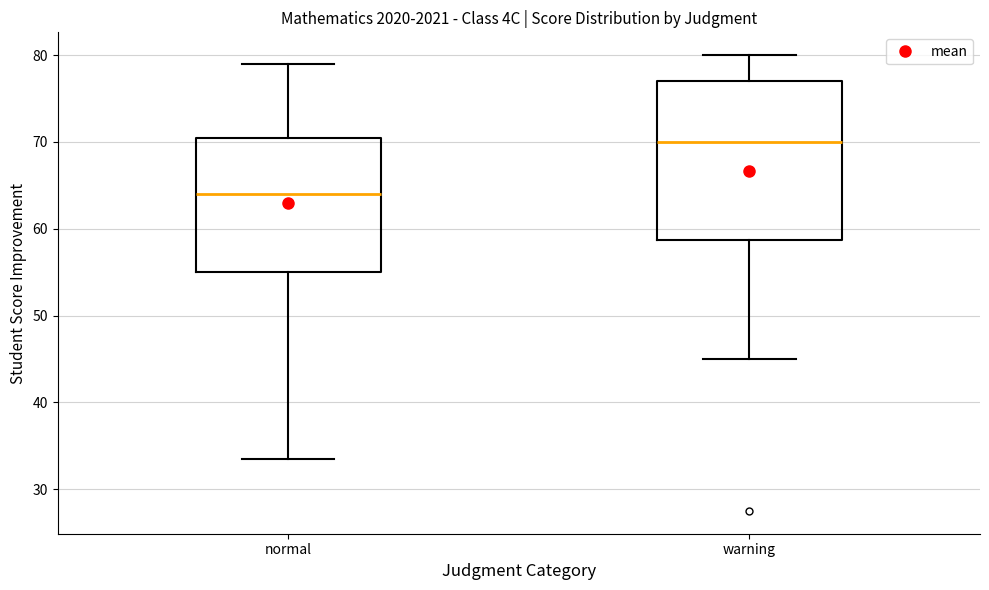

Reading left to right, read every box against the y-axis: the position of its median line, the range the box covers, and the ends of its whiskers. The values are not printed on the chart, so give them approximately, as read against the axis.

normal: median 64, box 55 to 71, whiskers 34 to 79
warning: median 70, box 59 to 77, whiskers 45 to 80